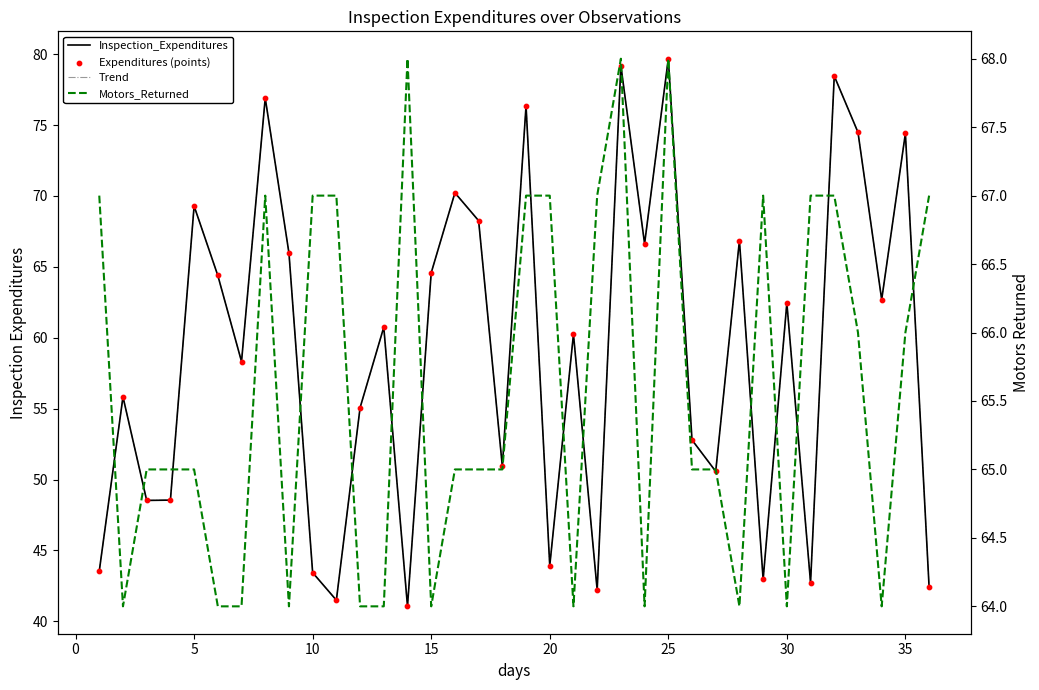

Which series has the largest total across all categories?

Motors_Returned